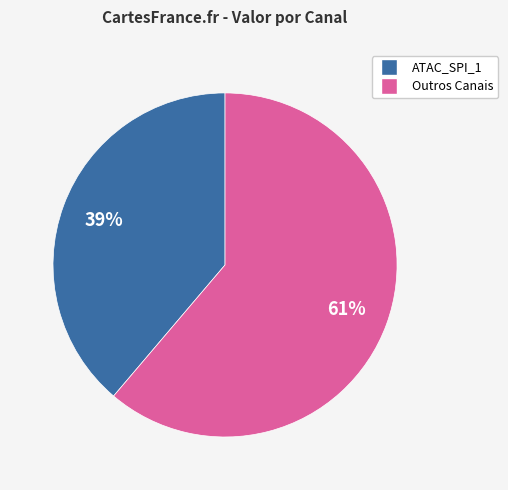

To the nearest percent, what is the difference between the largest and smallest slice percentages?

22%